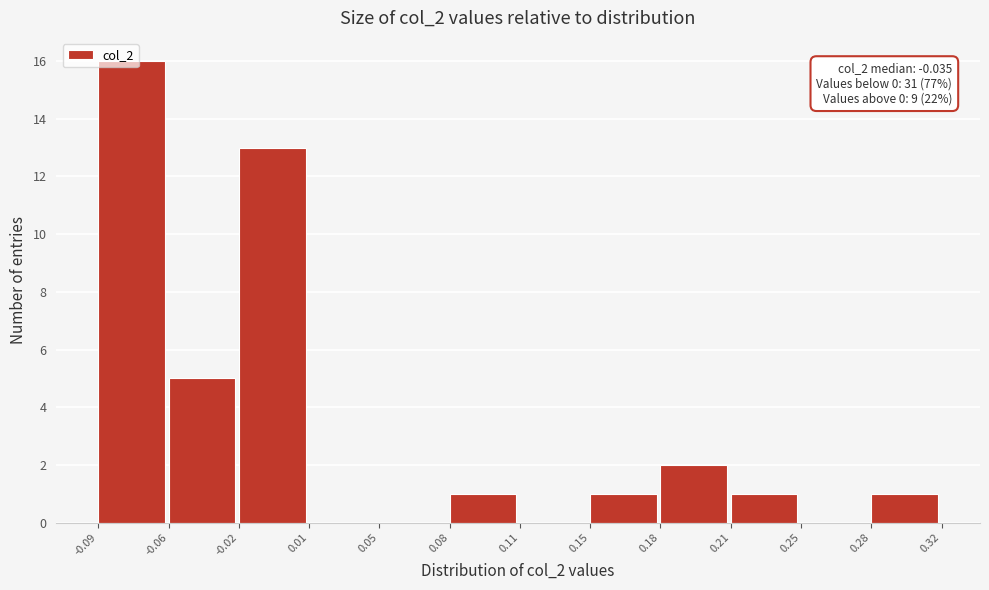

What is the maximum value shown in the chart?

16